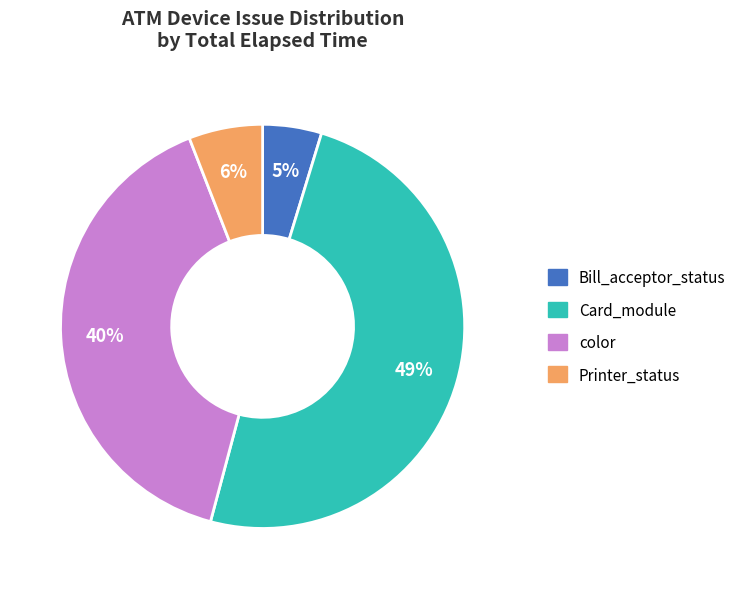

Does any single category account for the majority?

No